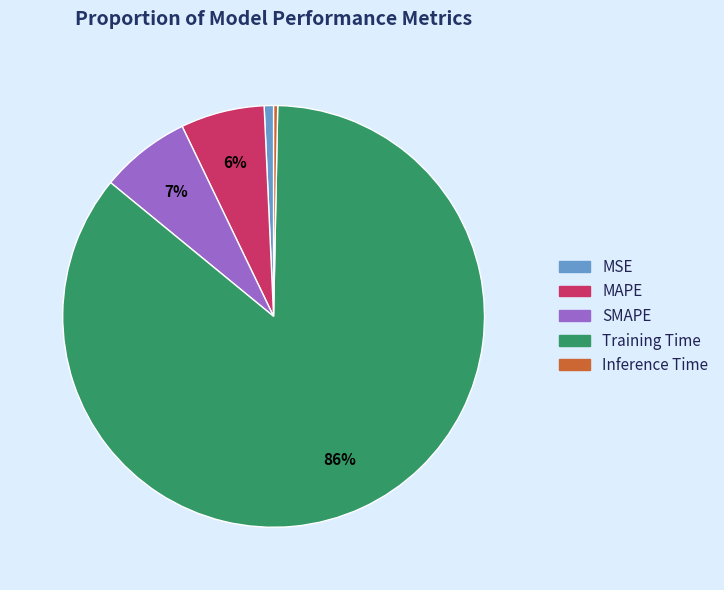

Does Training Time account for over 50% of the chart?

Yes